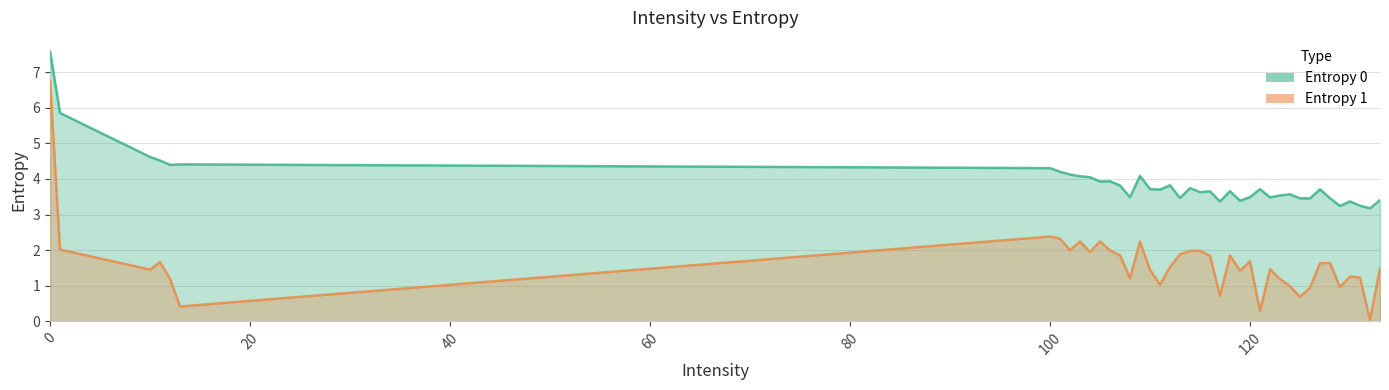

What value does the Entropy 1 series have at 11?

1.7